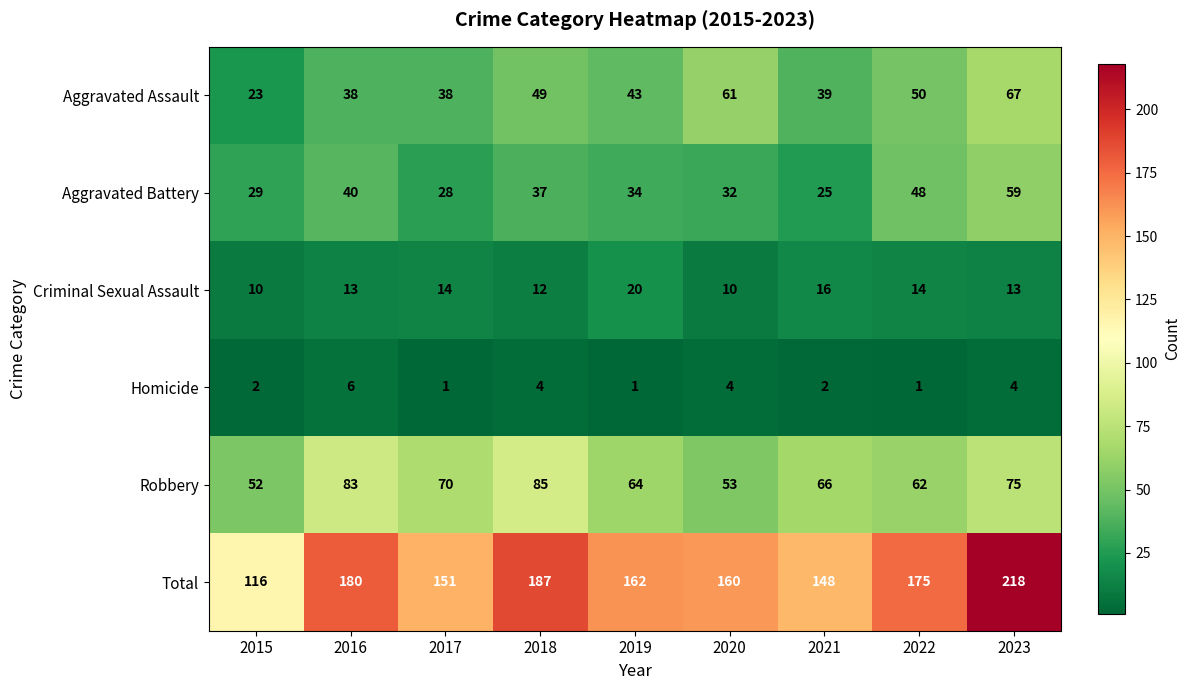

The Robbery series shows 66 at 2021. True or false?

True